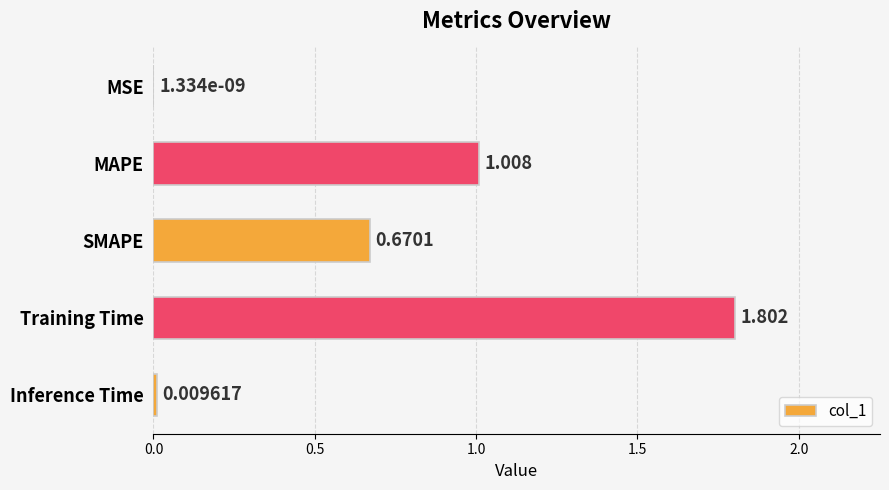

At which label is the value closest to 0?

MSE